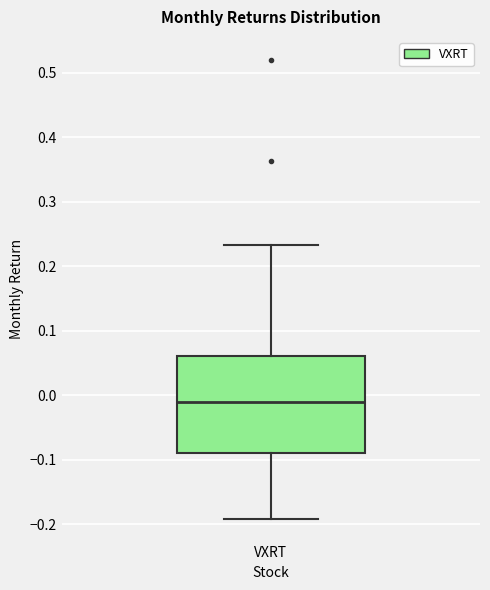

Transcribe this box plot: give where the median line is, the range the box spans, and where the two whiskers end, as read against the y-axis. The values are not printed on the chart, so give them approximately, as read against the axis.

median -0.01, box -0.09 to 0.06, whiskers -0.19 to 0.23